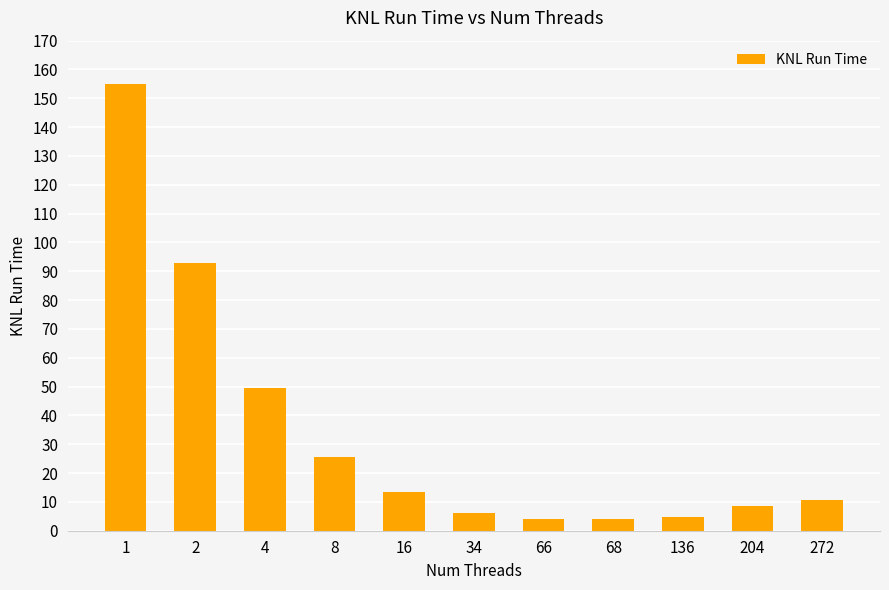

Which has a higher value, 34 or 16?

16